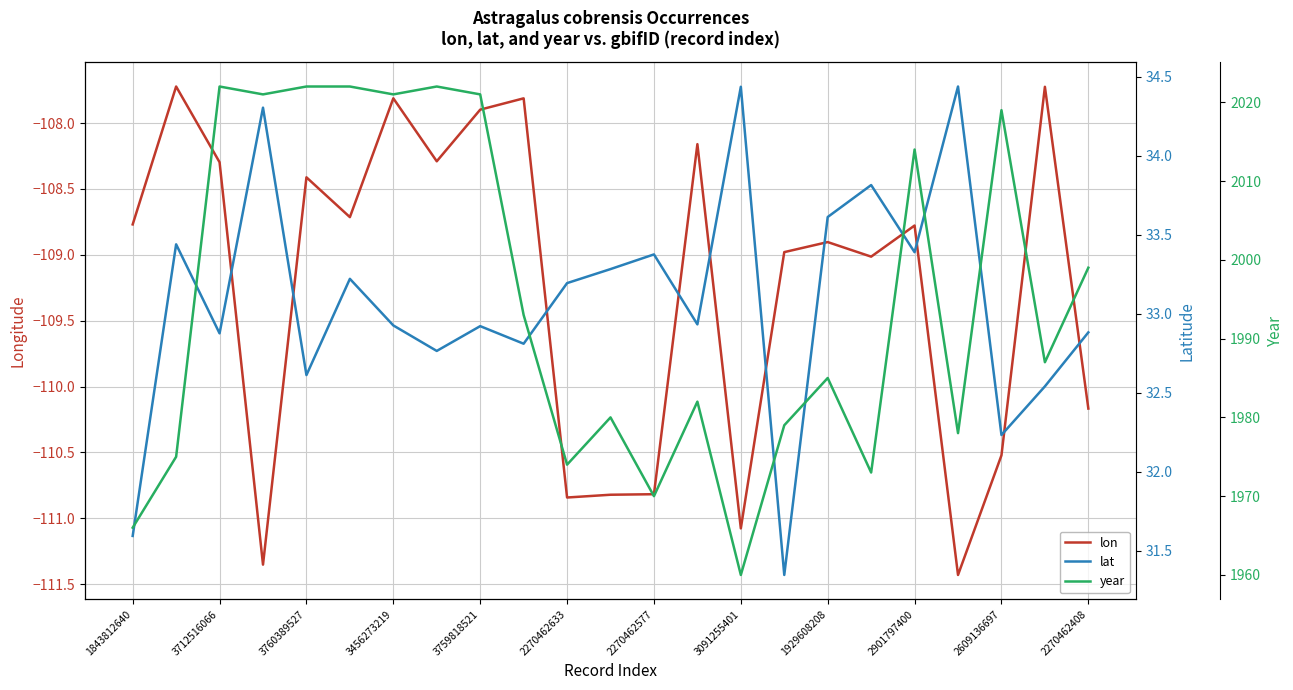

What is the maximum value shown in the chart?

2022.0